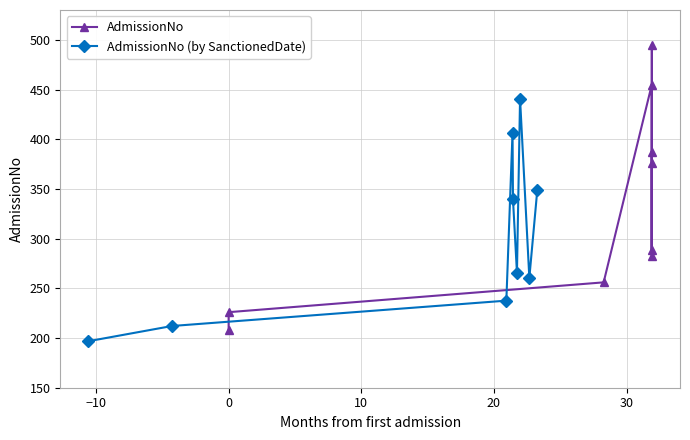

In AdmissionNo (by SanctionedDate), how many points are higher than both neighbors (excluding endpoints)?

2